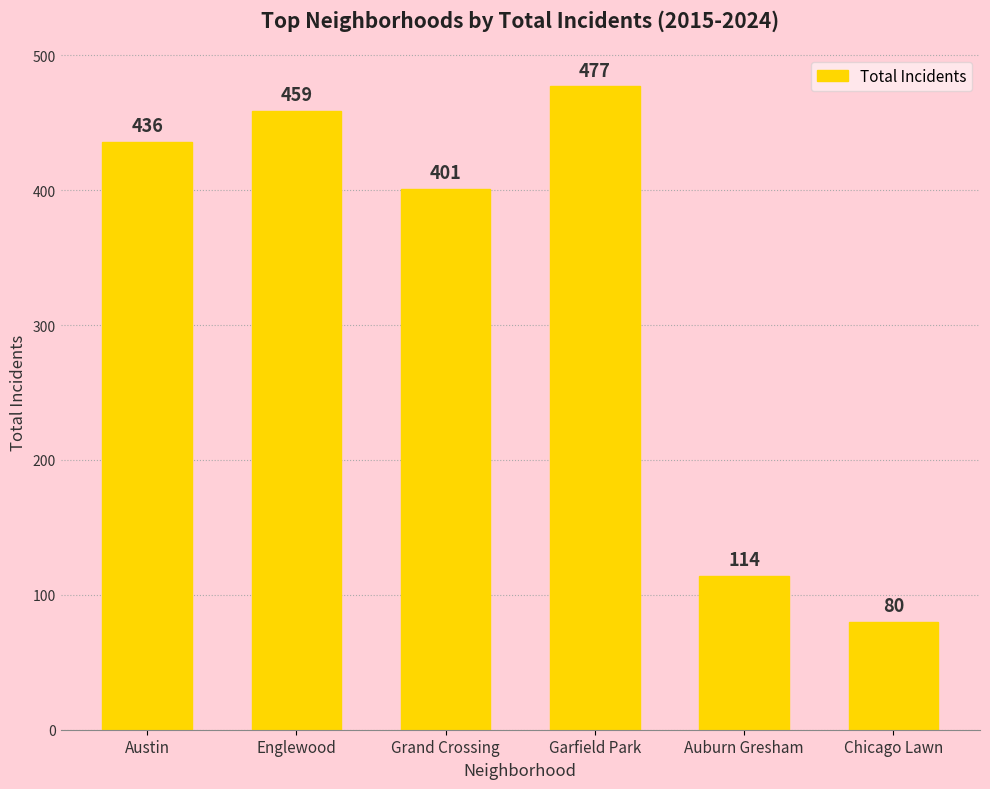

Reading left to right, extract all data points from this chart.

436	459	401	477	114	80